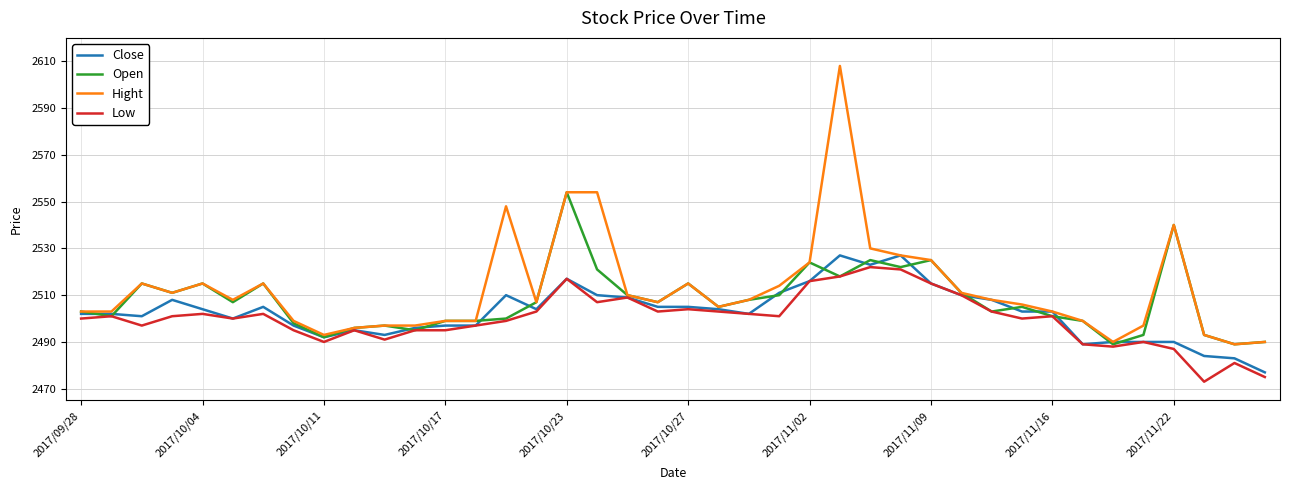

Which series has the widest spread of values?

Hight